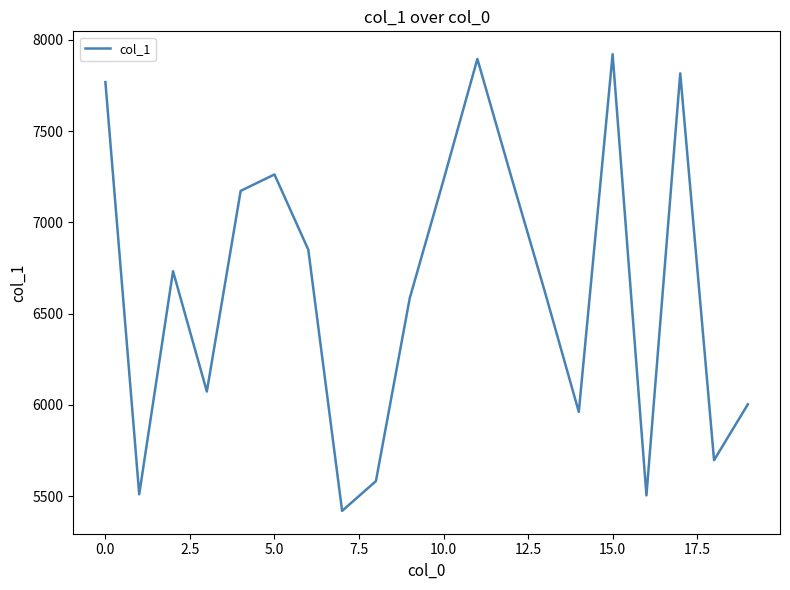

How many series are shown in this chart?

1